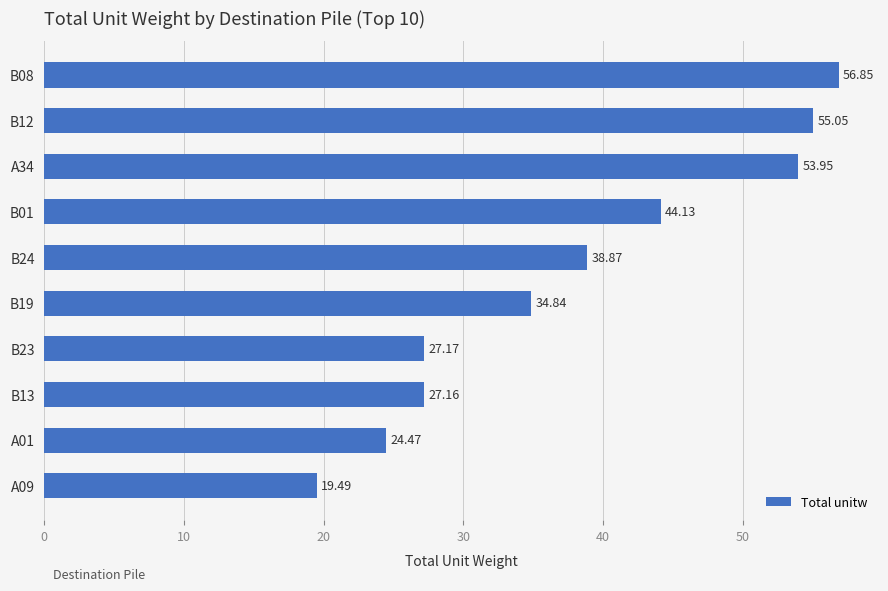

What is the ratio of the value at A34 to the value at B01?

1.2